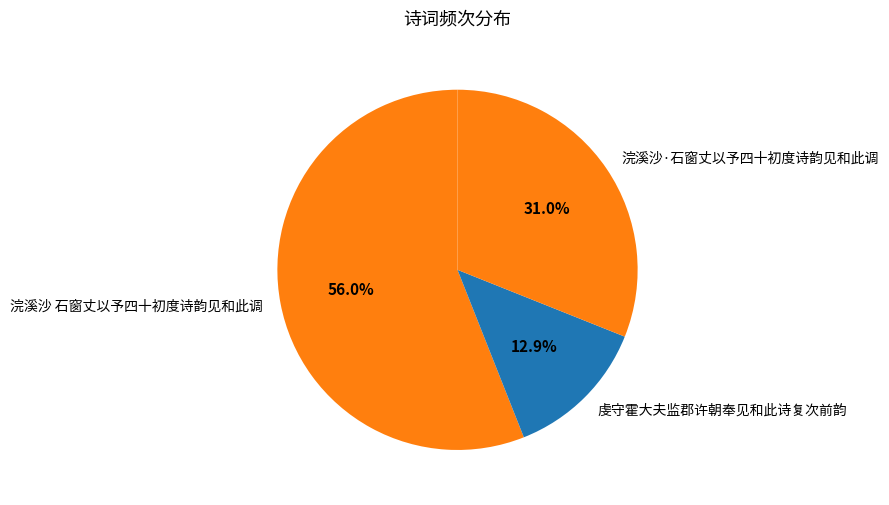

To the nearest percent, what is the combined percentage of 浣溪沙·石窗丈以予四十初度诗韵见和此调 and 浣溪沙 石窗丈以予四十初度诗韵见和此调?

87%